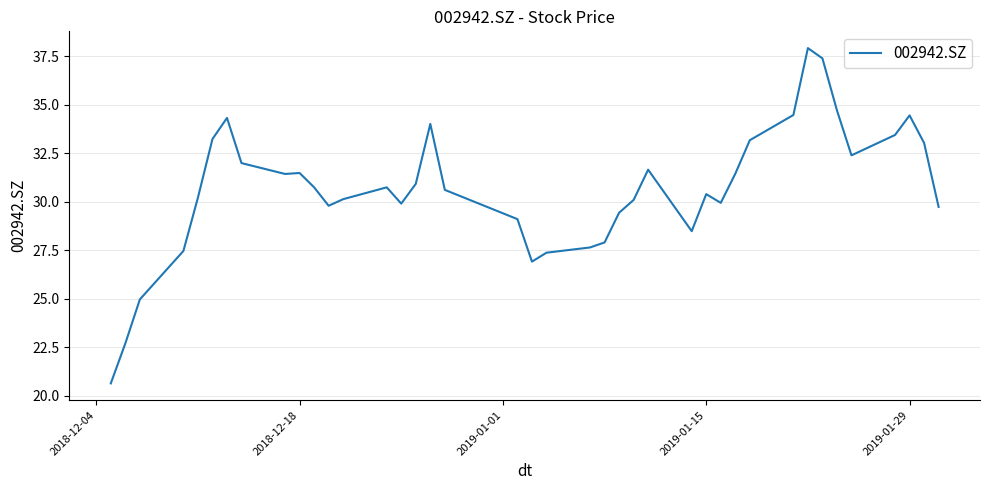

What is the minimum value shown in the chart?

20.6